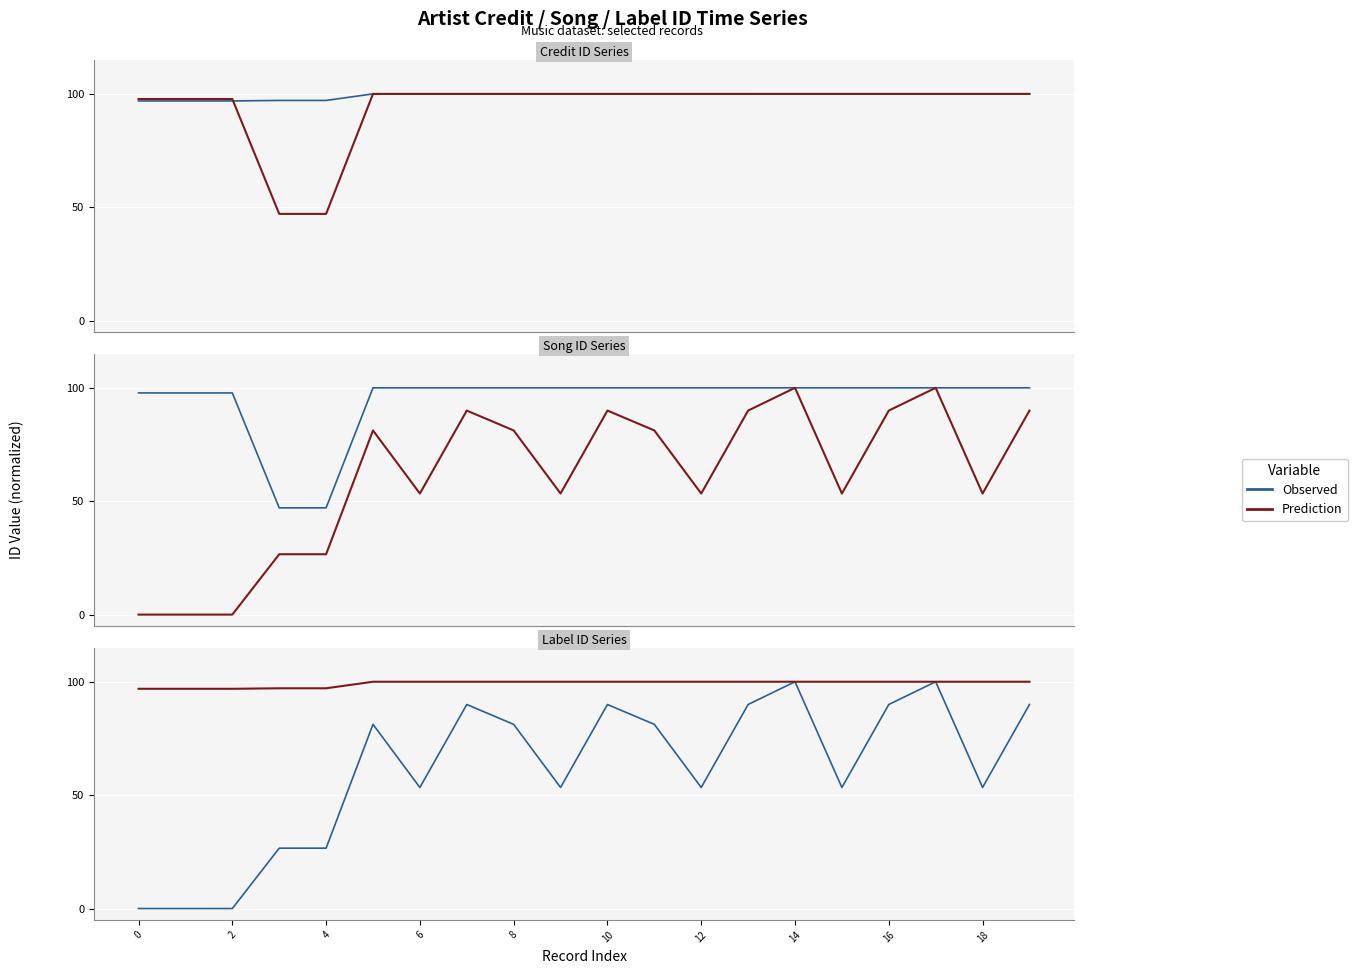

True or false: Prediction and Observed intersect in this chart.

False